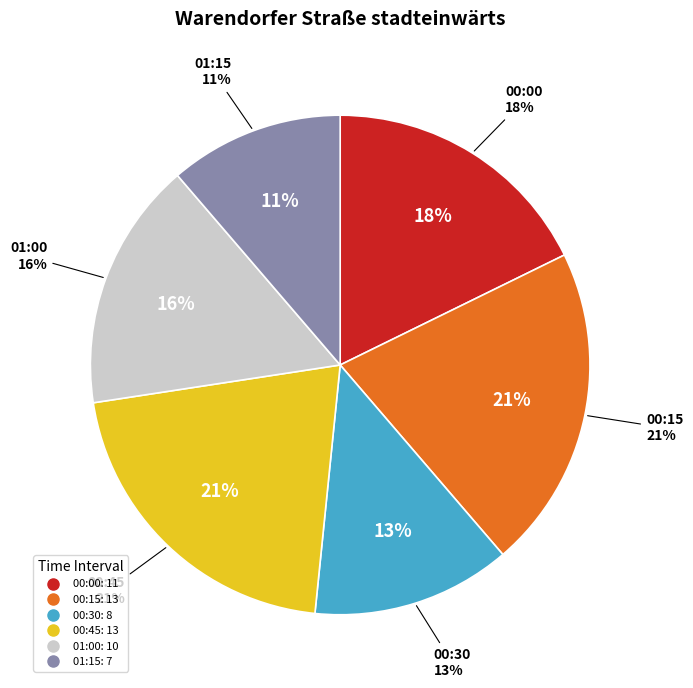

What percentage is the 01:00 slice, to the nearest percent?

16%